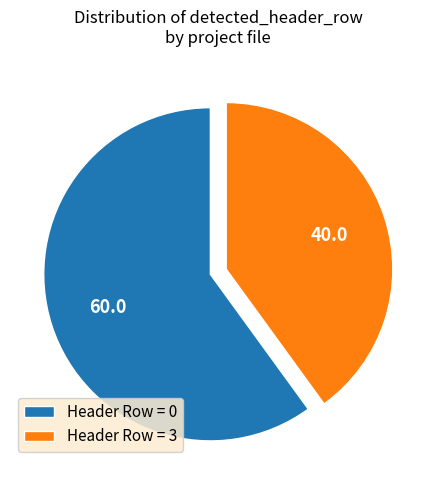

What is the smallest slice in the pie chart?

Header Row = 3